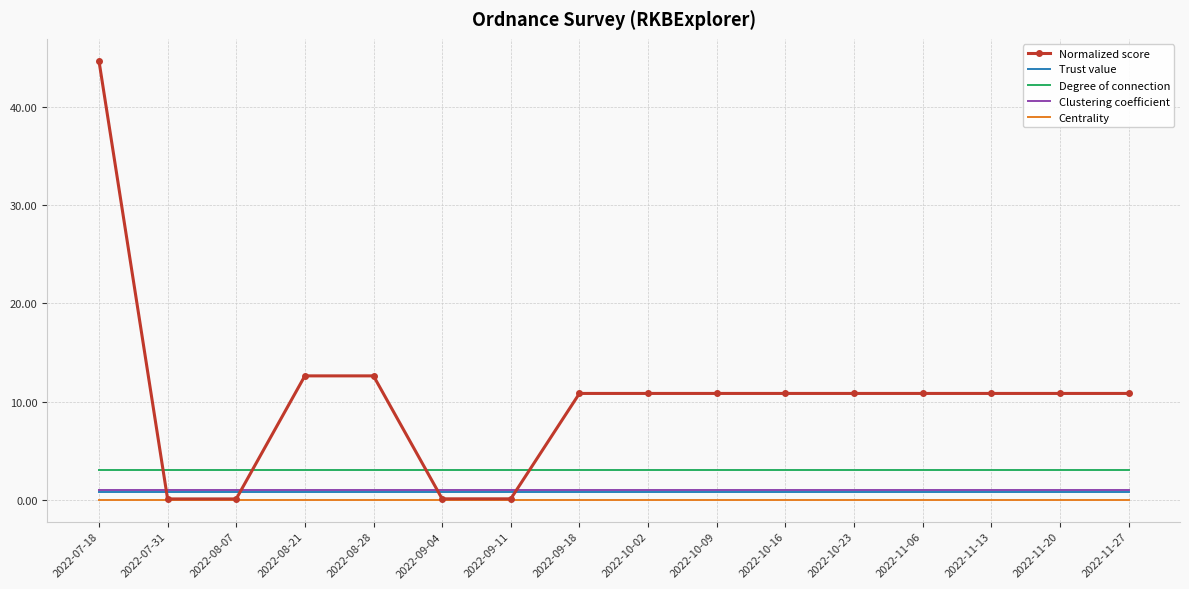

What are all the series names shown in the legend?

Normalized score, Trust value, Degree of connection, Clustering coefficient, Centrality